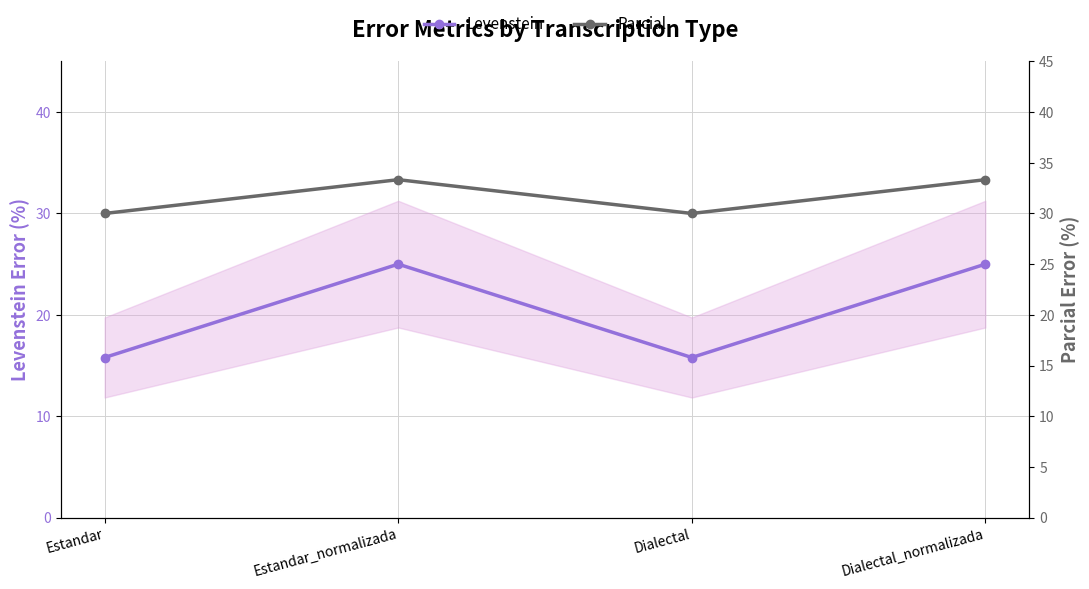

How many lines are shown in the chart?

2